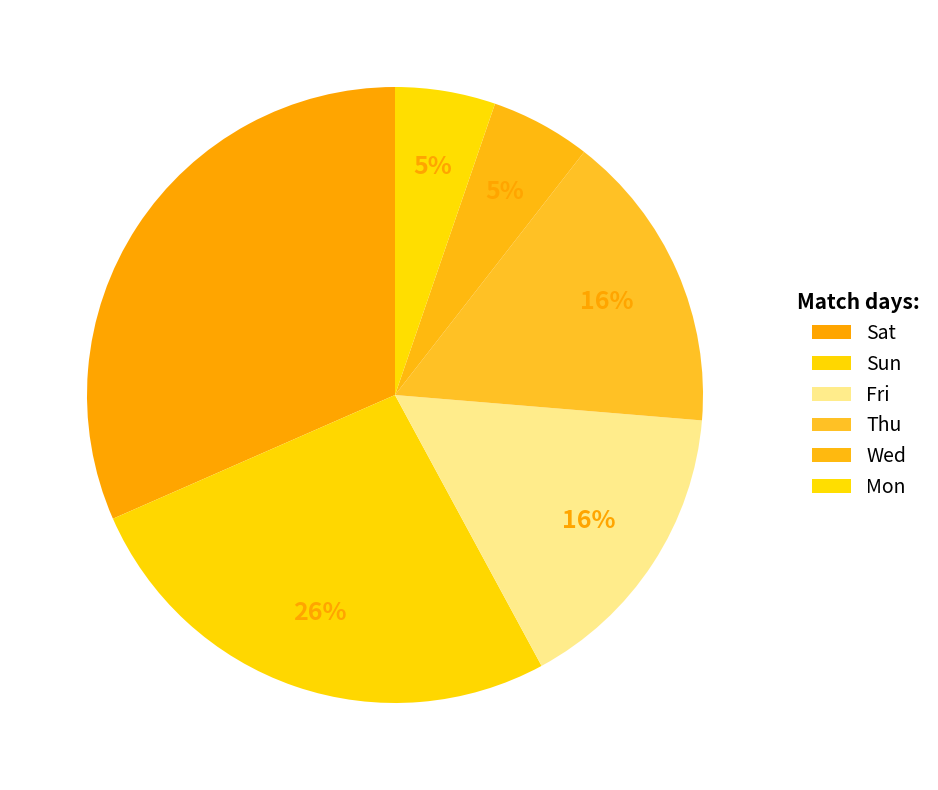

How many slices are in this pie chart?

6